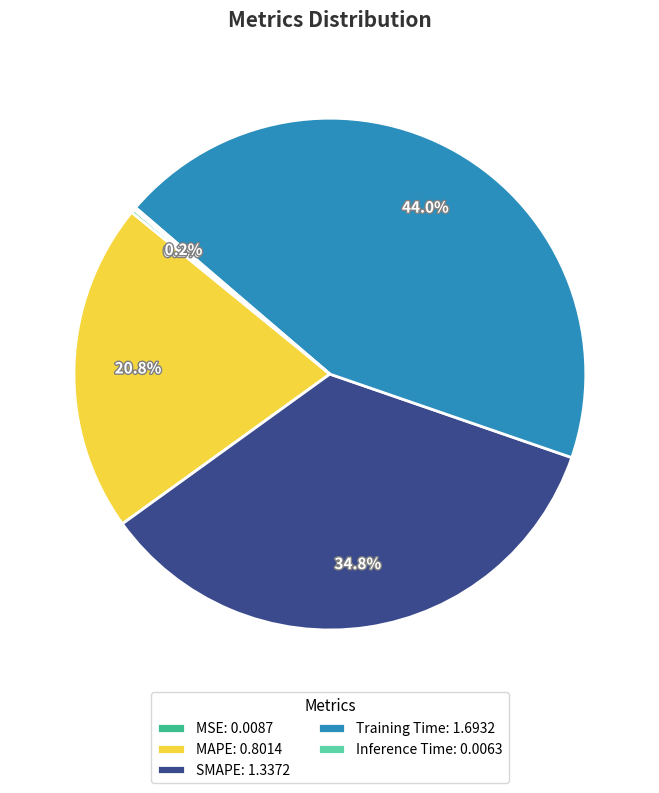

Does Training Time: 1.6932 account for over 50% of the chart?

No